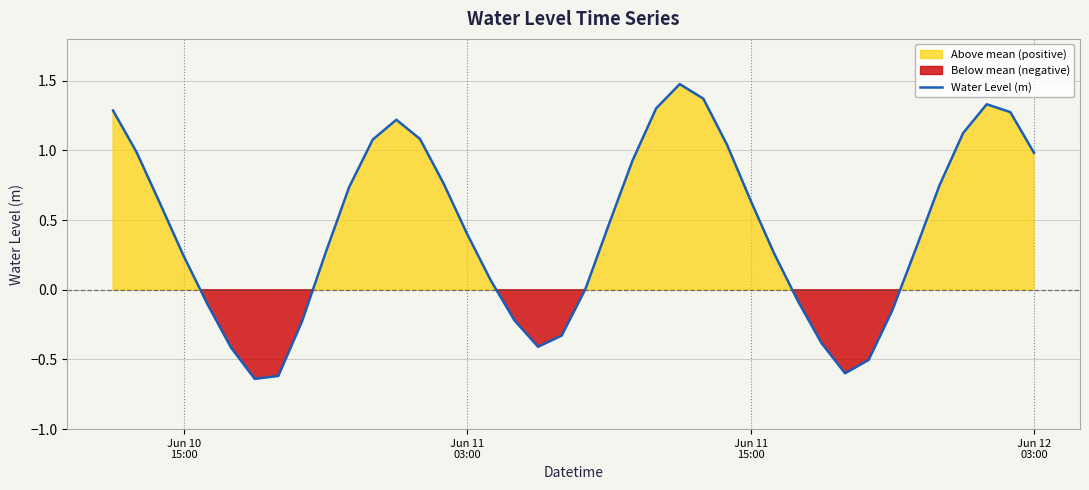

What is the maximum value for Water Level (m)?

1.5